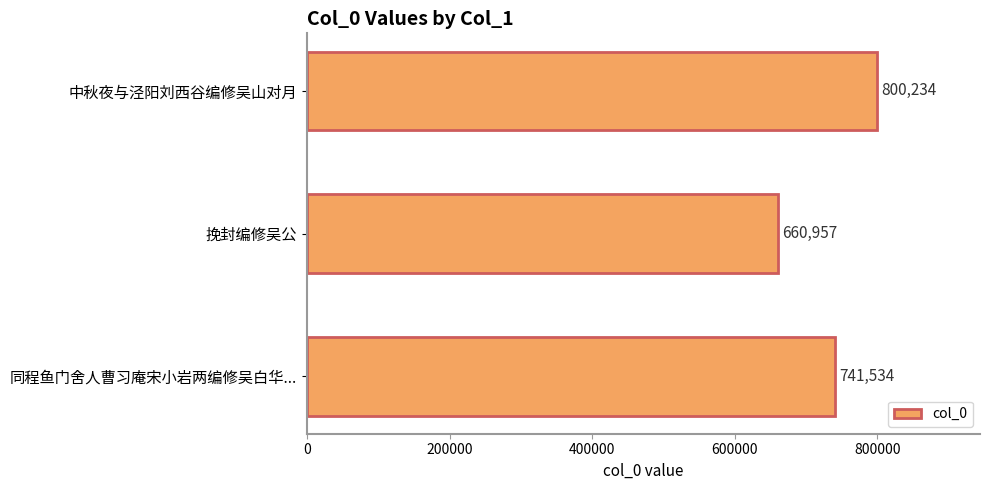

What is the smallest value displayed?

660957